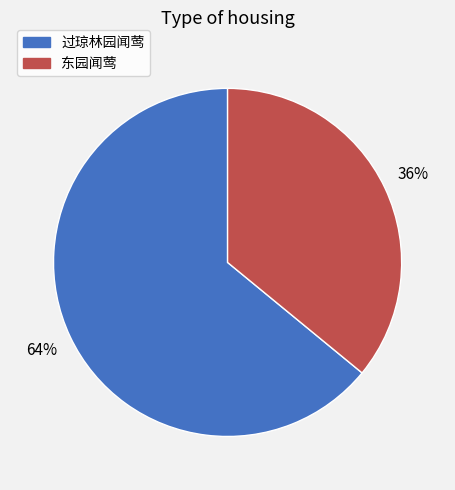

The 东园闻莺 slice represents 48% of the pie. True or false?

False